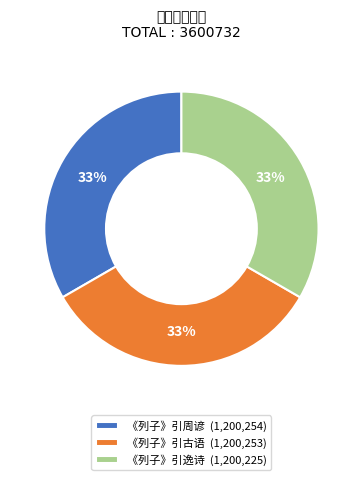

Does 《列子》引古语 (1,200,253) account for over 50% of the chart?

No